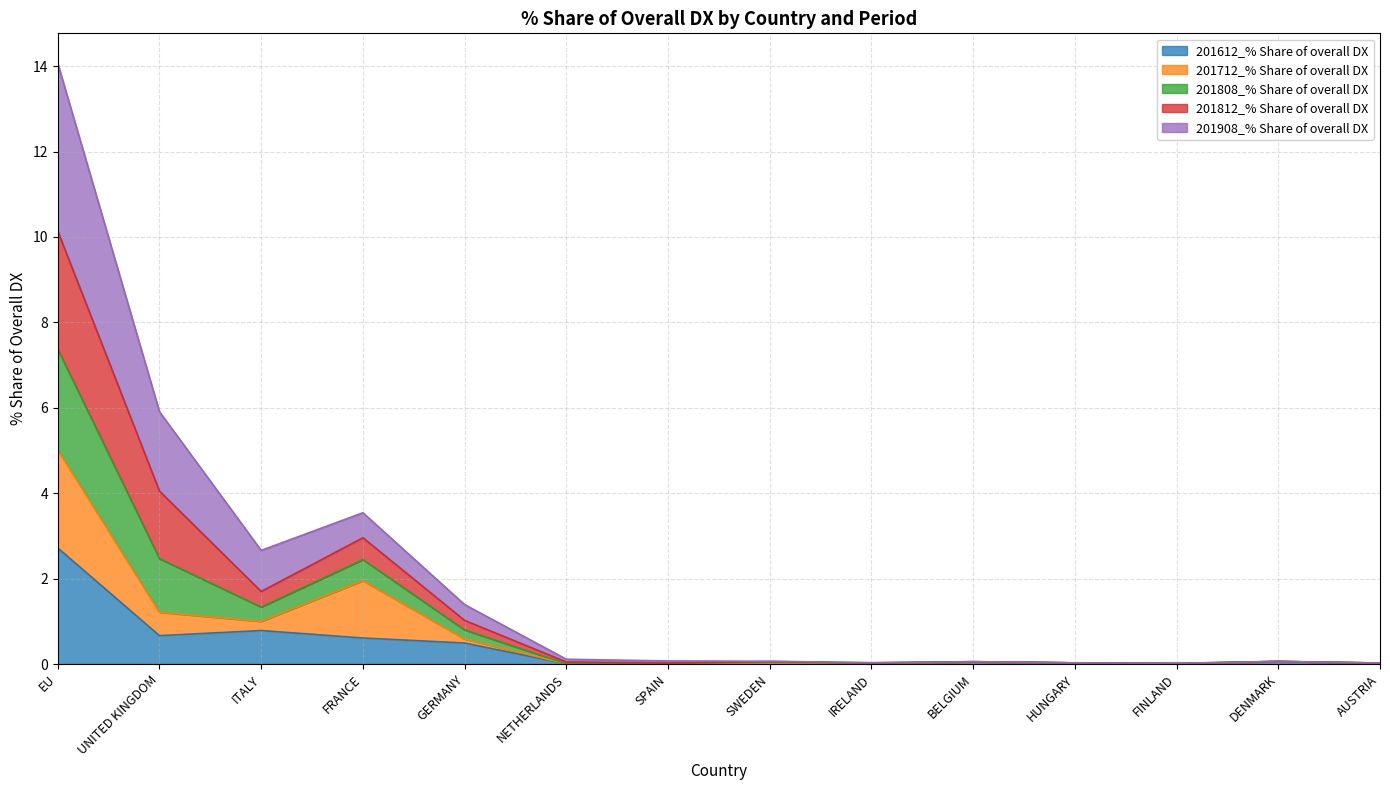

True or false: 201612_% Share of overall DX has a value of 0.0 at SWEDEN.

True